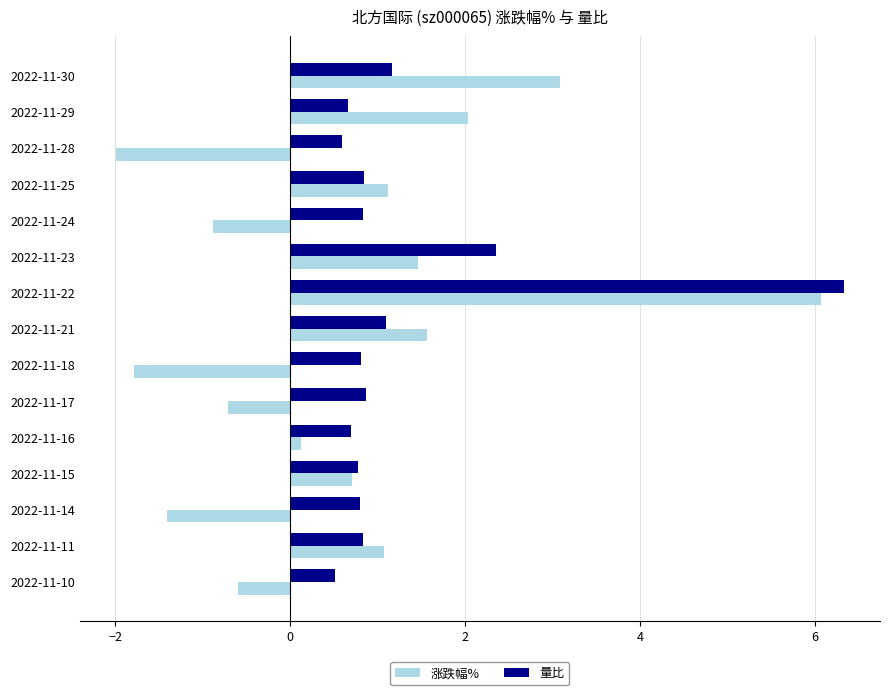

At which category is the sum across all series the highest?

2022-11-22